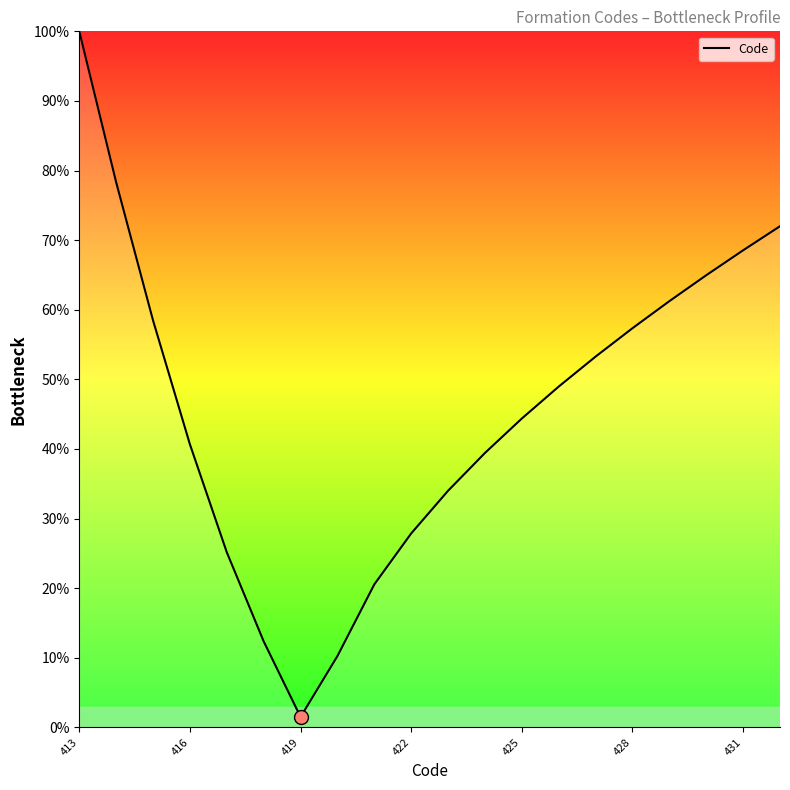

What is the greatest value displayed?

100.0